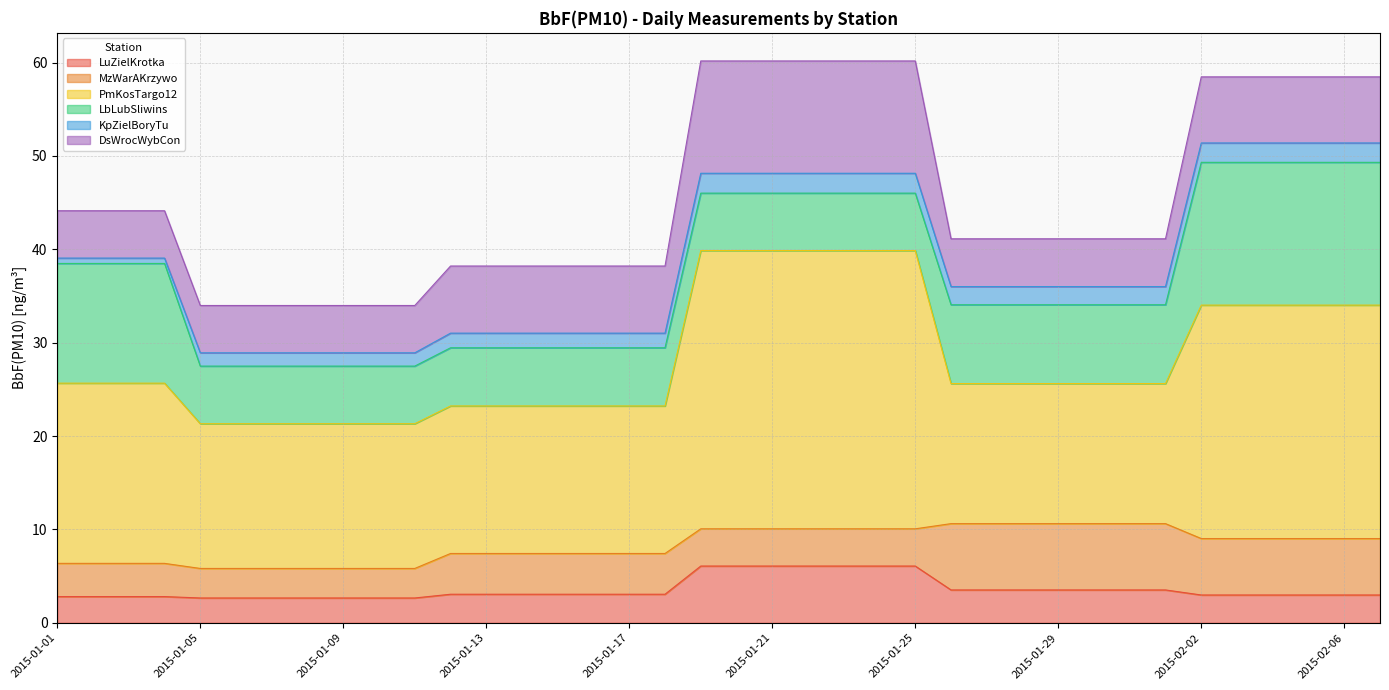

True or false: PmKosTargo12 has more than 1 interior local peaks.

False